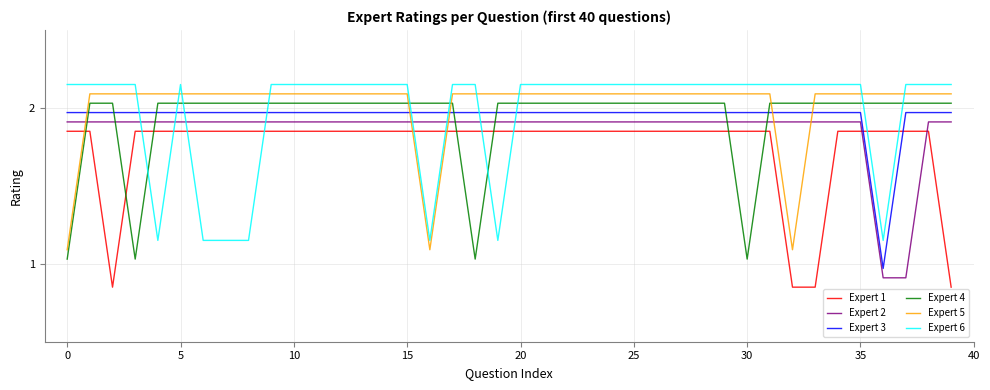

How many intersections are there between Expert 5 and Expert 3?

5